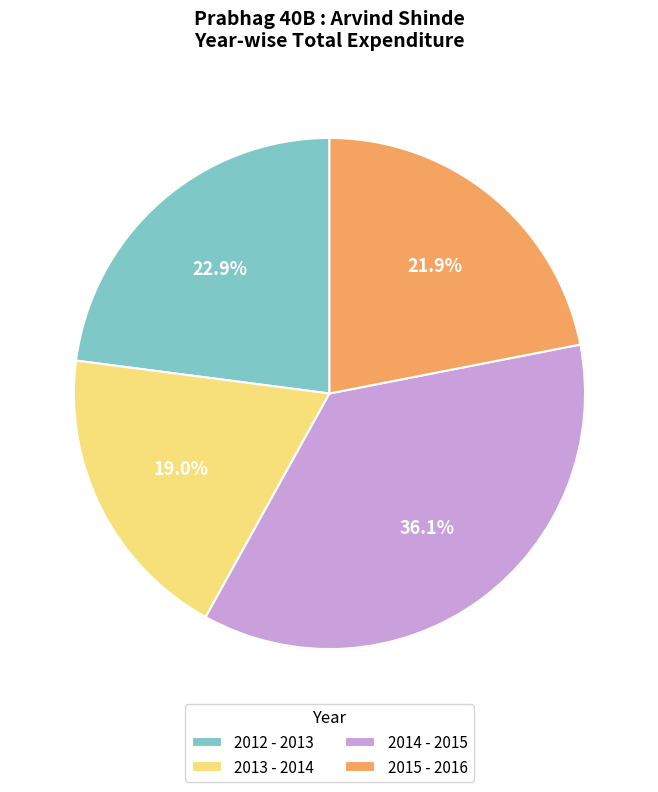

Does 2015 - 2016 represent more than half of the total?

No